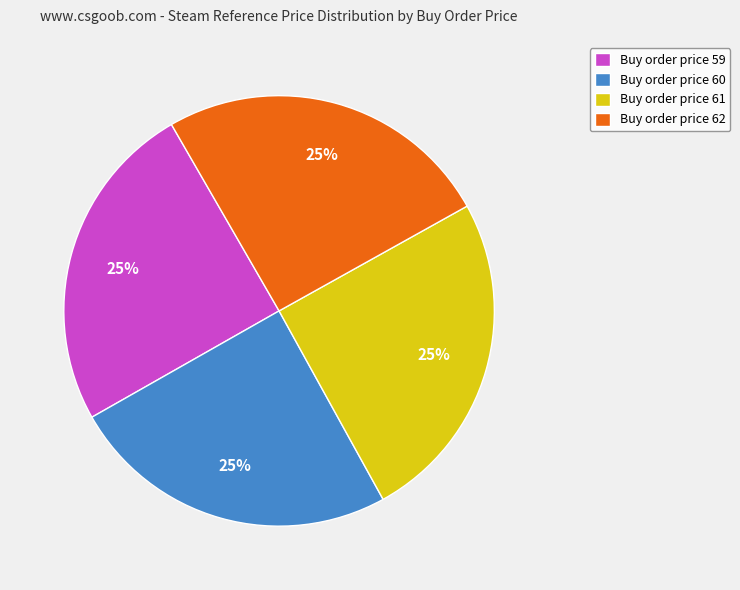

What is the ratio of the value at Buy order price 61 to the value at Buy order price 59?

1.0